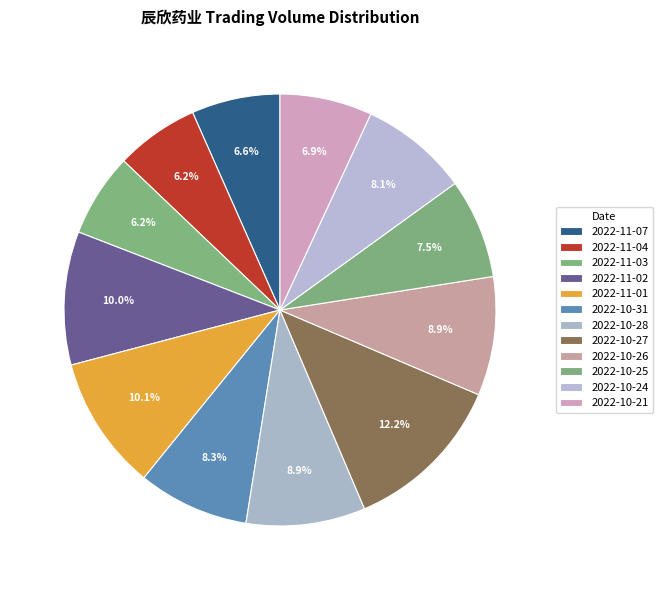

Approximately how many times larger is the value at 2022-10-21 compared to 2022-11-04?

1.1